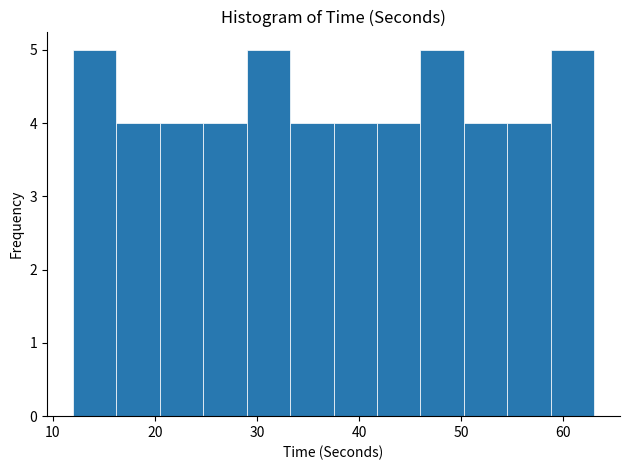

What is the height of the bar covering 38 to 42 on the x-axis? Neither the bar edges nor the heights are printed on the chart, so give them approximately, as read against the axes.

4